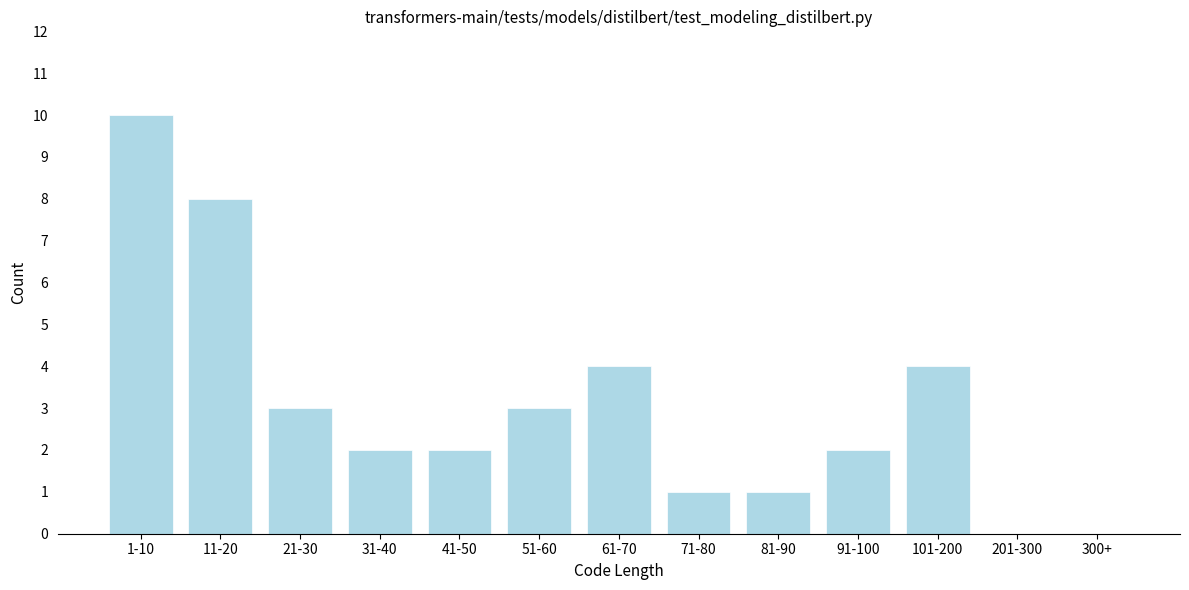

Reading left to right, extract all data points from this chart.

1-10=10	11-20=8	21-30=3	31-40=2	41-50=2	51-60=3	61-70=4	71-80=1	81-90=1	91-100=2	101-200=4	201-300=0	300+=0